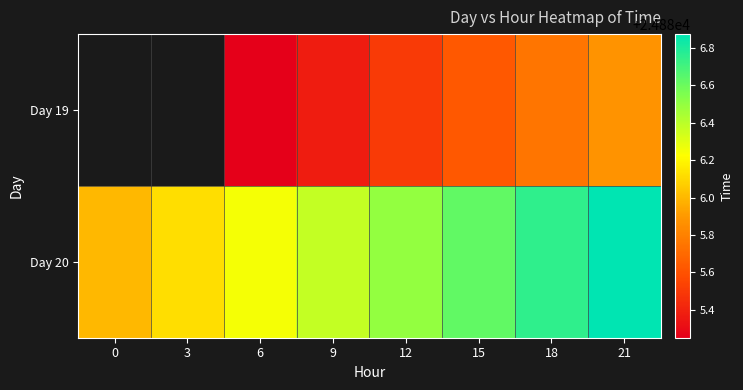

Count the number of data series in this chart.

2